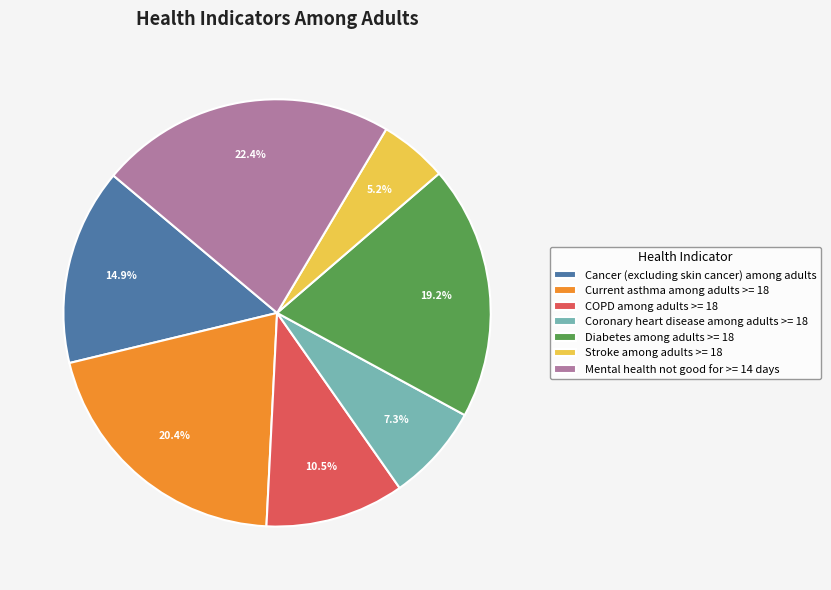

To the nearest percent, what portion does Mental health not good for >= 14 days represent?

22%